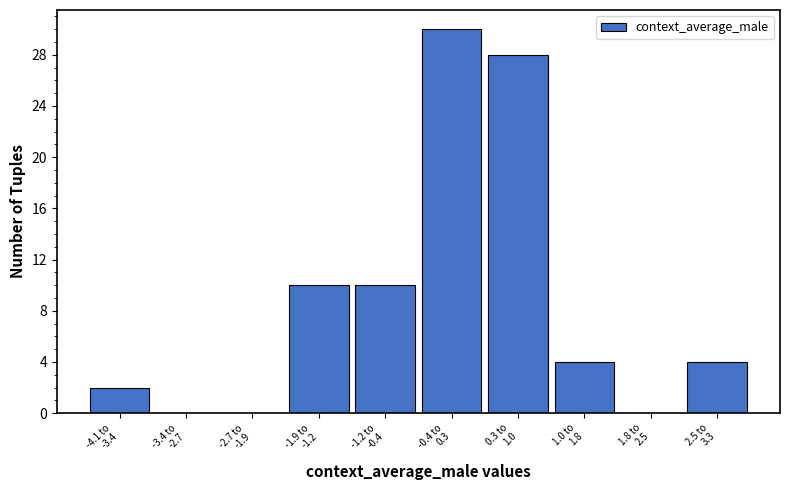

What is the maximum value shown in the chart?

30